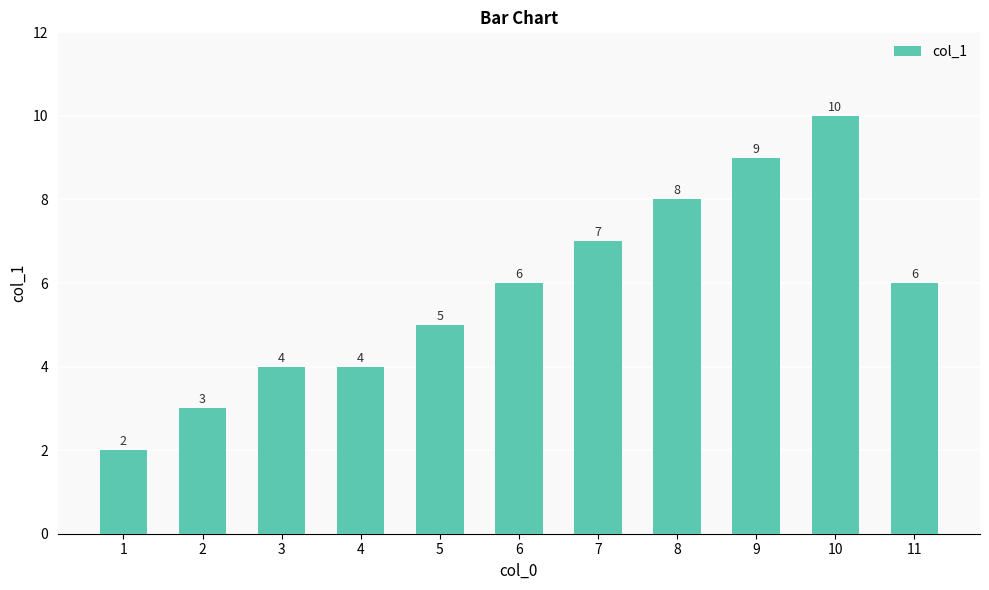

Does the chart contain stacked bars?

No